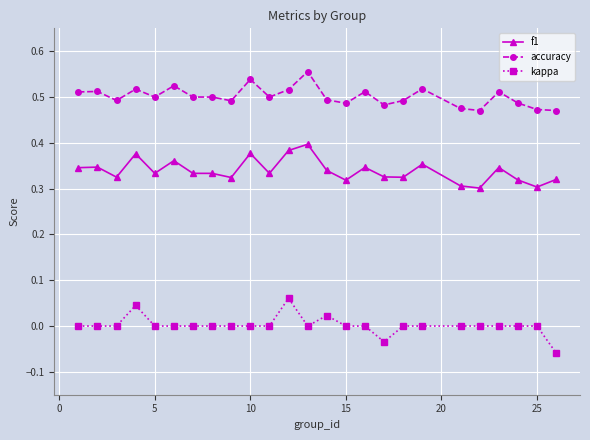

Which series has the largest total across all categories?

accuracy